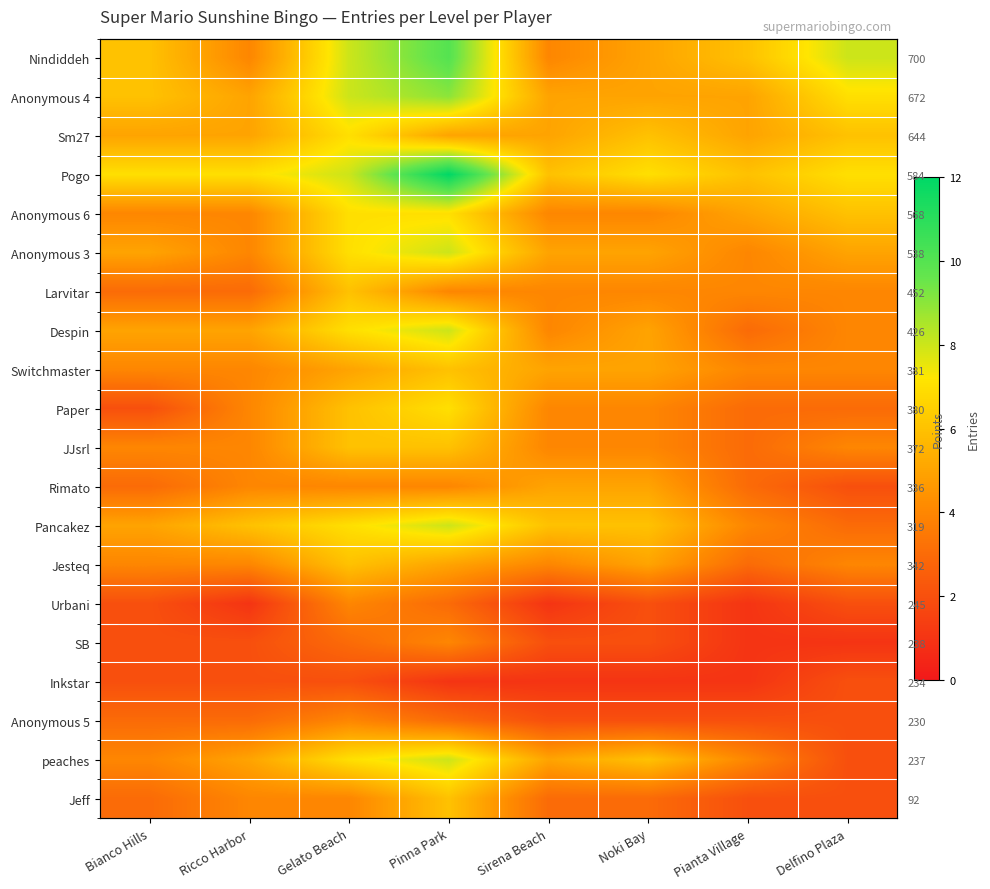

Rank the series at Bianco Hills from lowest to highest value.

Paper, Urbani, SB, Inkstar, Larvitar, Rimato, Anonymous 5, Jeff, Anonymous 6, Switchmaster, JJsrl, Jesteq, peaches, Sm27, Anonymous 3, Despin, Pancakez, Nindiddeh, Anonymous 4, Pogo